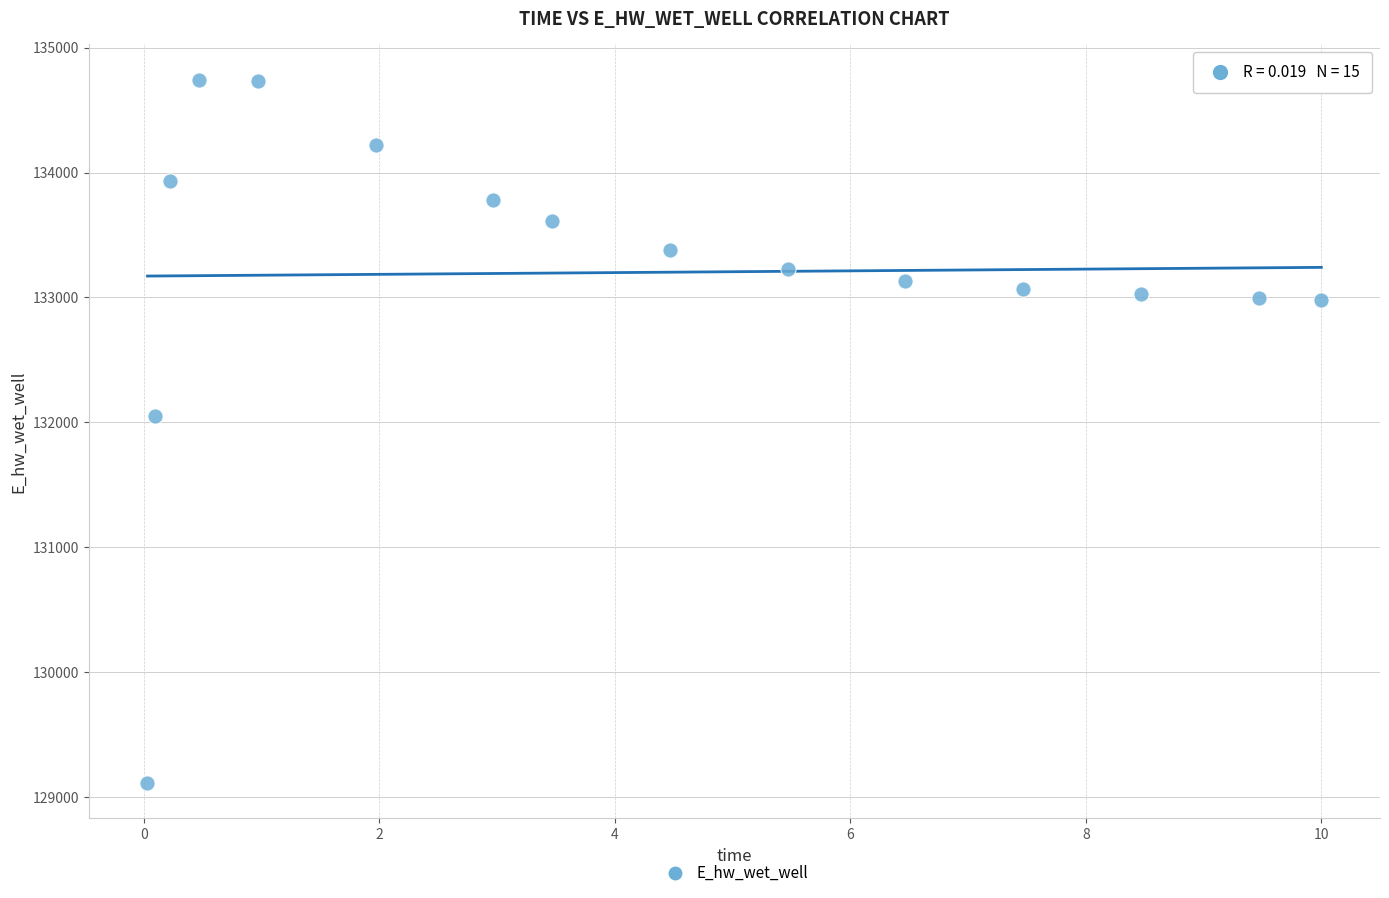

What Y value in the scatter plot is closest to 131928?

132051.7